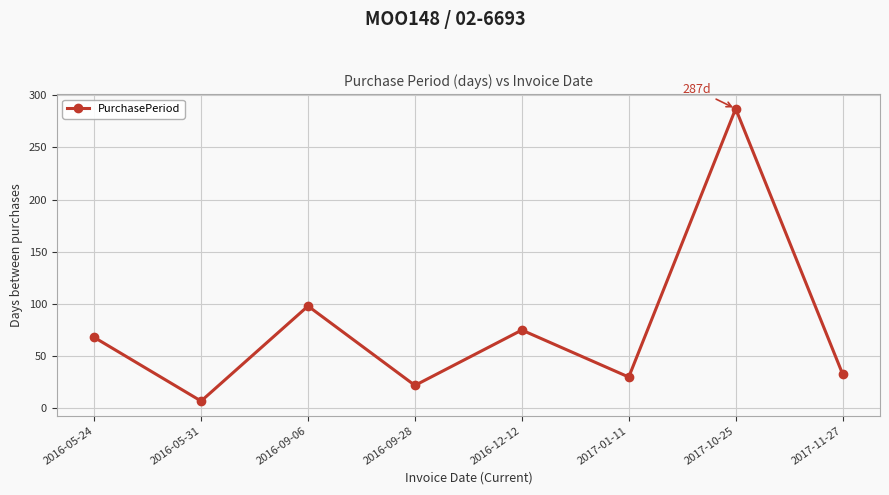

Rank the categories by value from highest to lowest.

2017-10-25, 2016-09-06, 2016-12-12, 2016-05-24, 2017-11-27, 2017-01-11, 2016-09-28, 2016-05-31